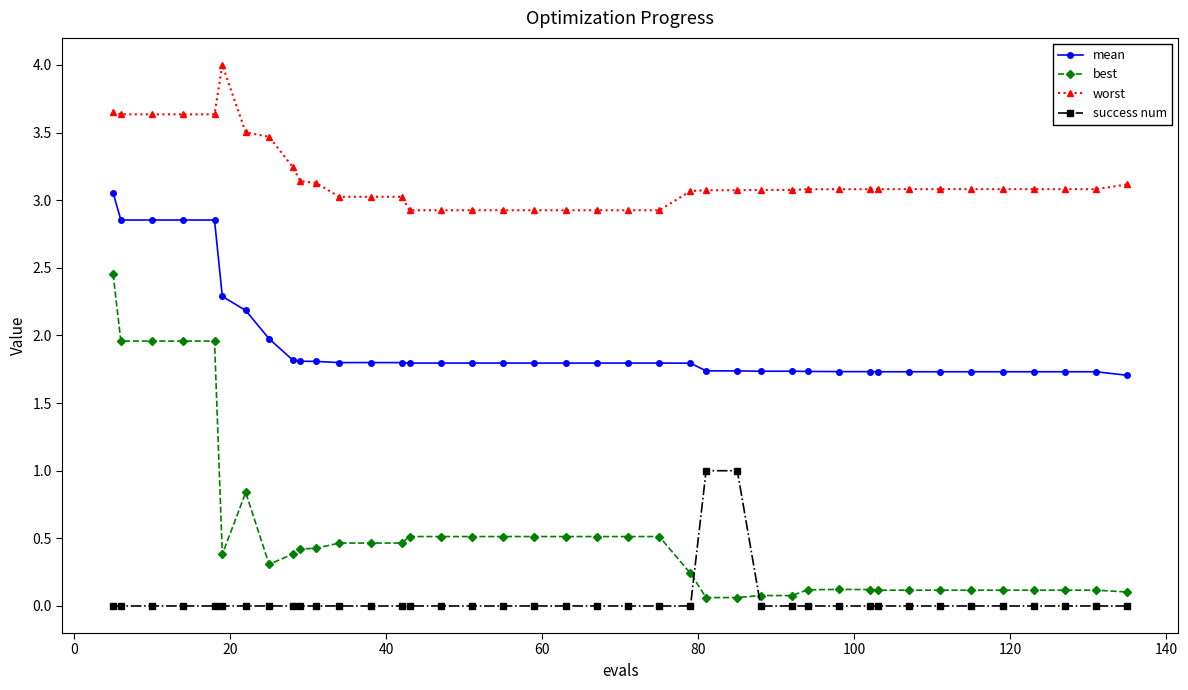

Which series has the largest total across all categories?

worst